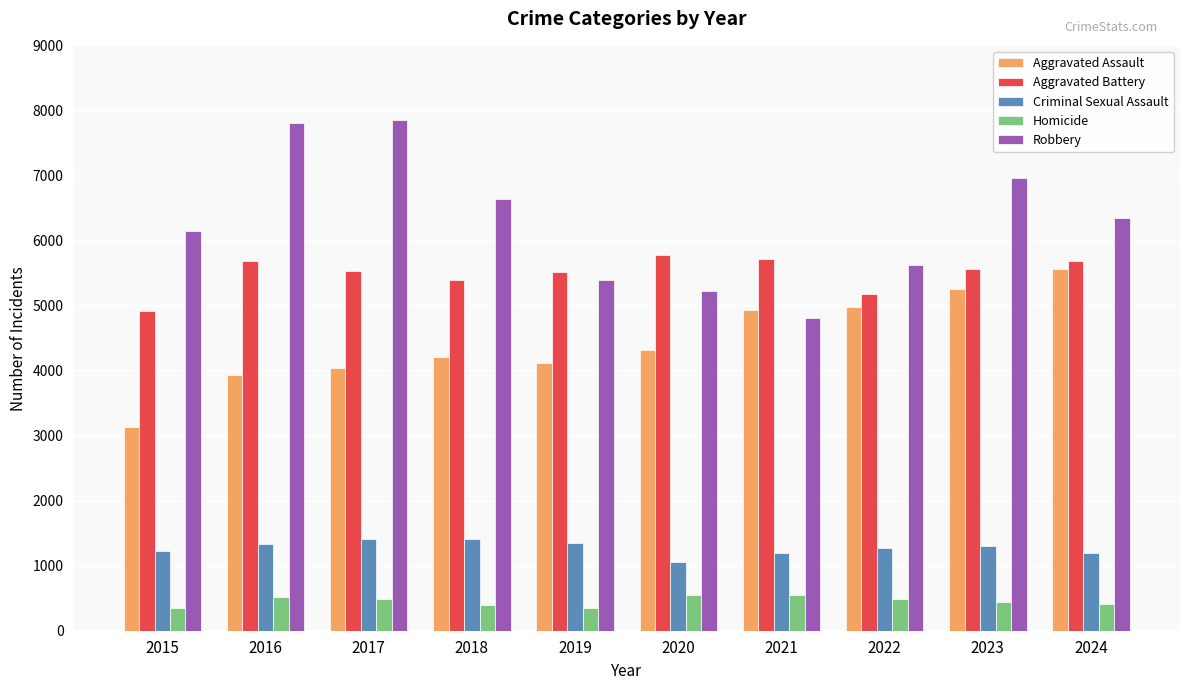

What is the total value across all series at 2016?

19297